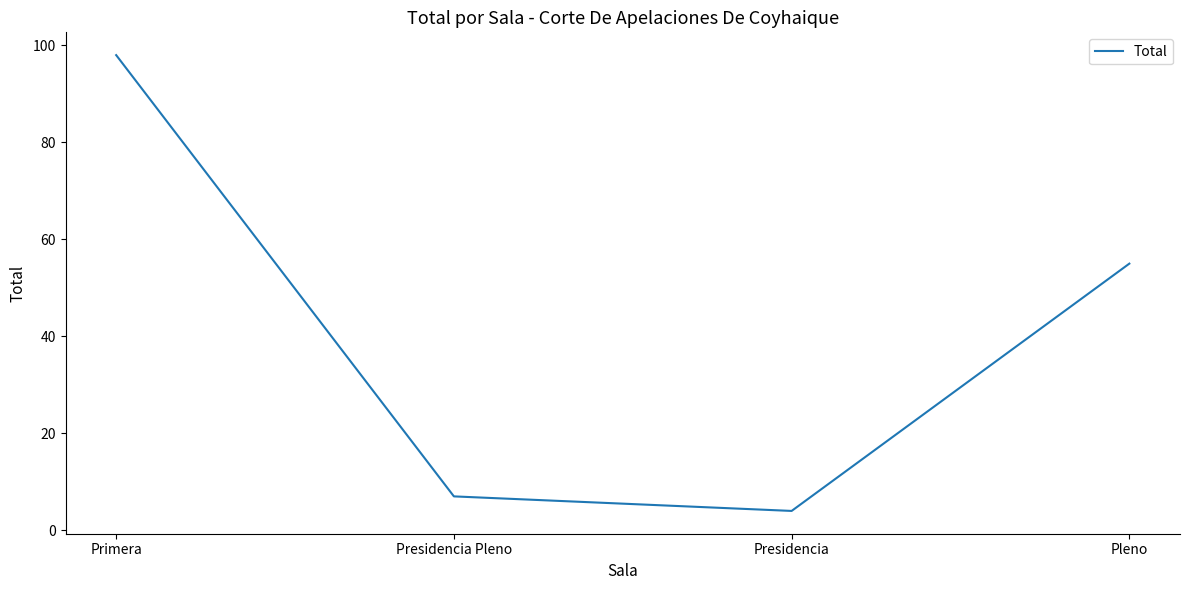

What is the smallest value displayed?

4